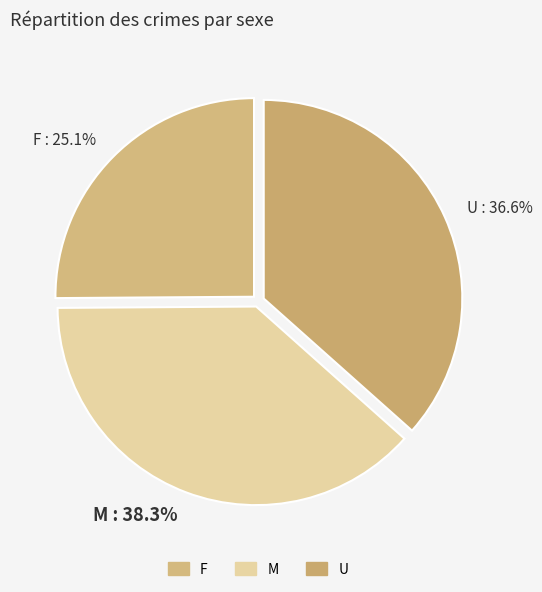

Does any single category account for the majority?

No